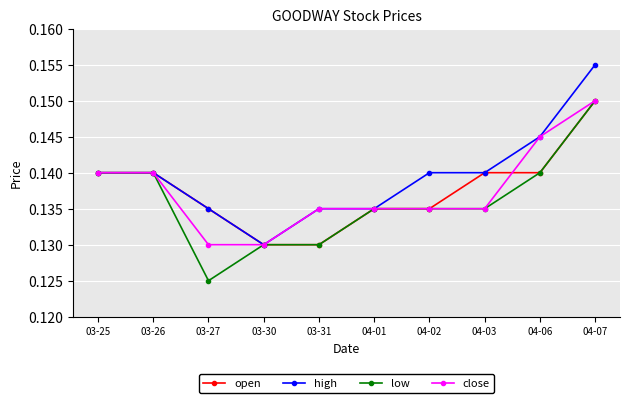

What is the label of the 3rd point from the right?

04-03